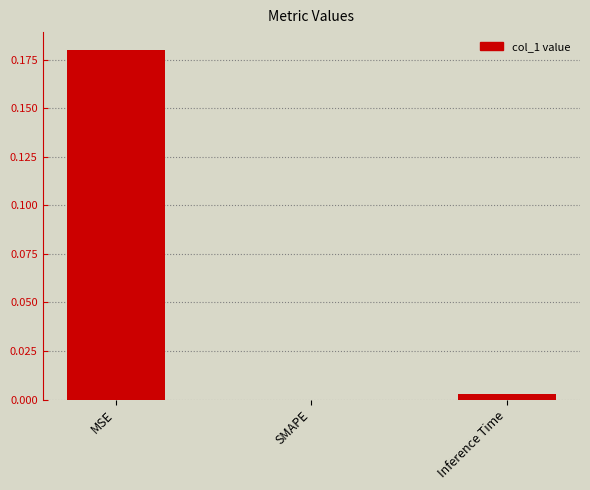

At which label is the value closest to 0?

SMAPE